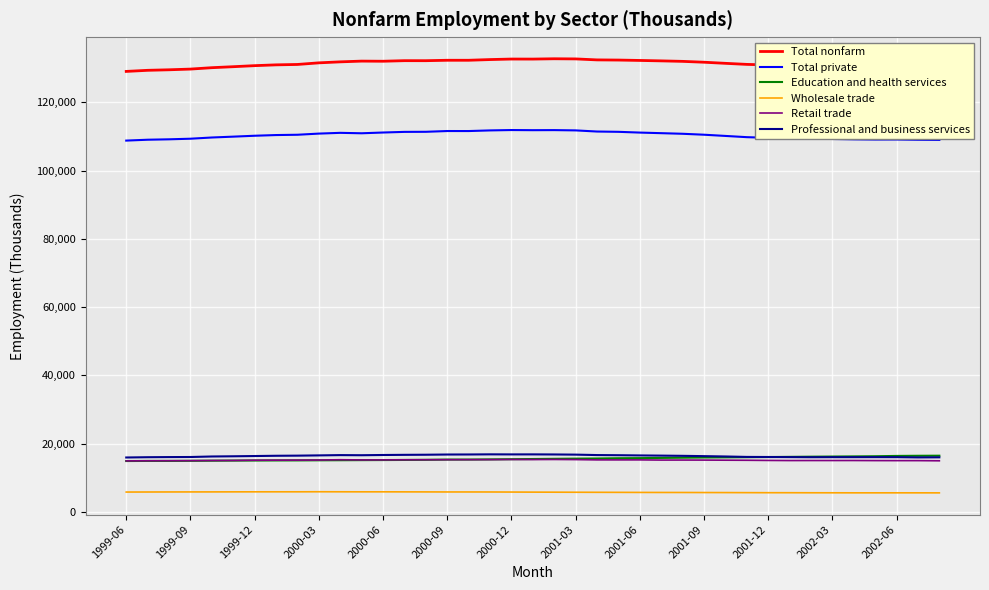

What is the maximum value shown in the chart?

132804.0